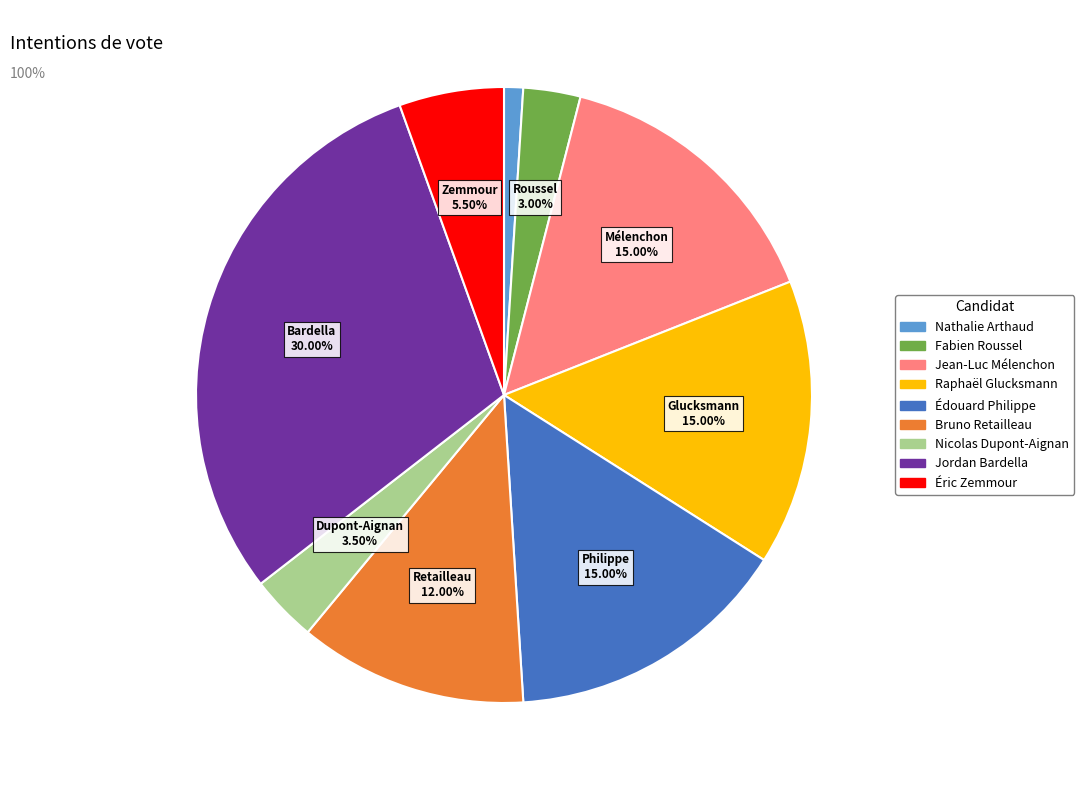

Is there any slice that represents more than half of the pie?

No